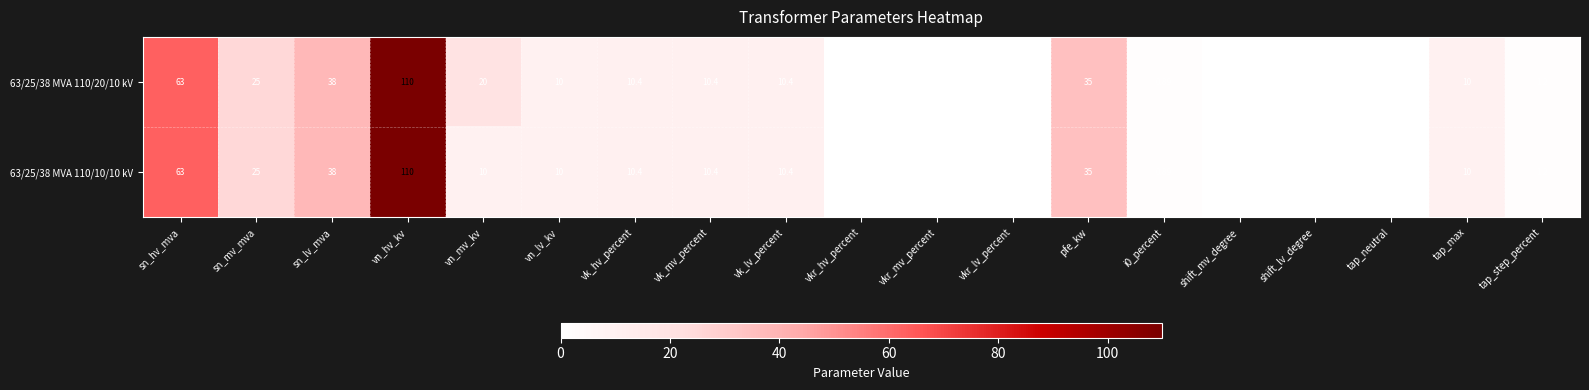

Where does the 63/25/38 MVA 110/20/10 kV series first go above 10?

sn_hv_mva